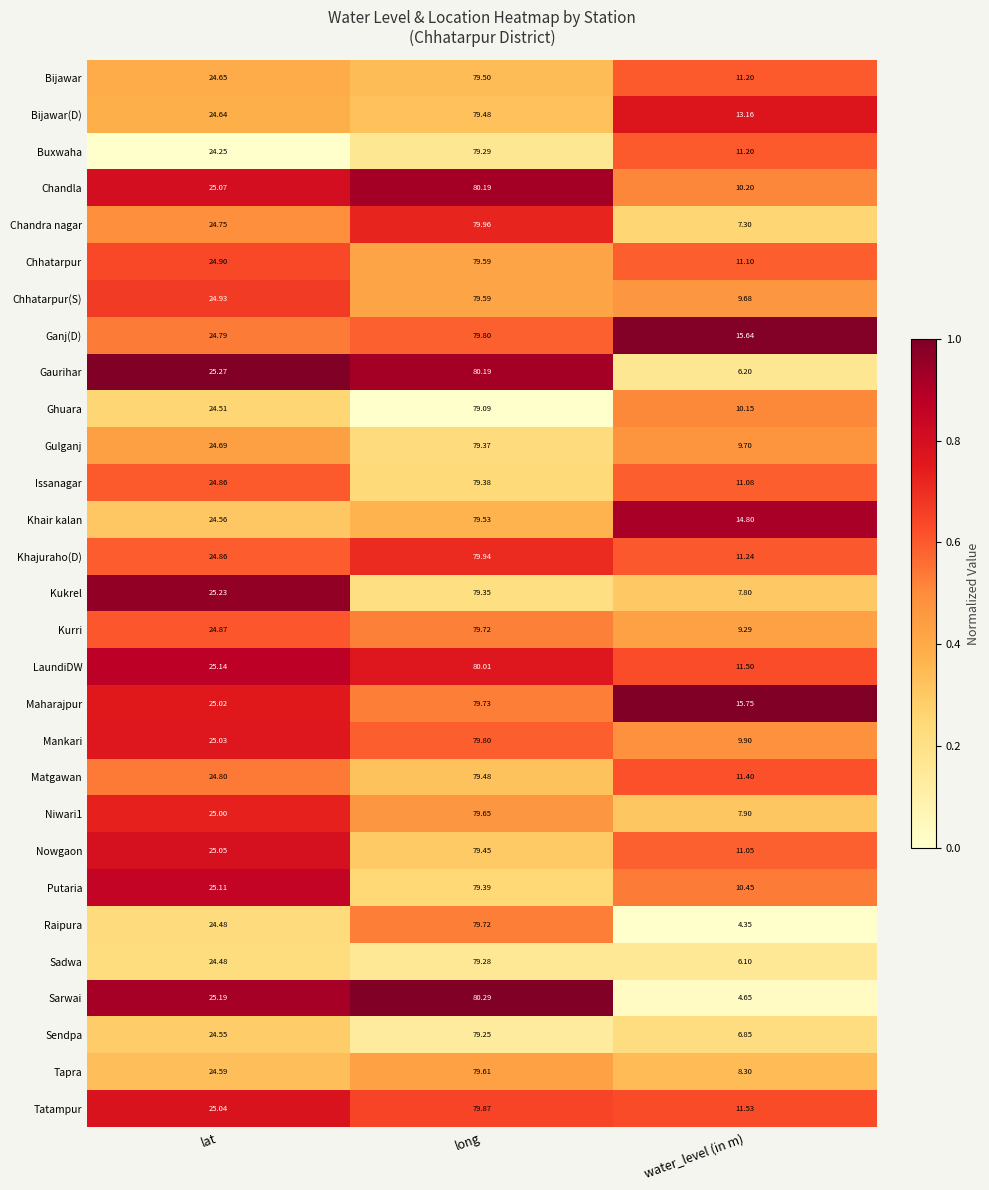

What is the greatest value displayed?

80.3